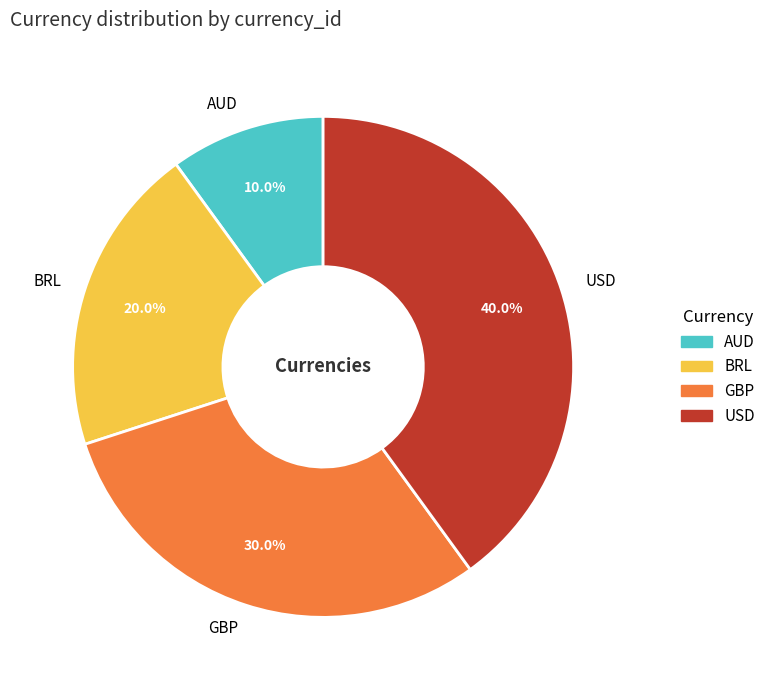

How many segments does this pie chart have?

4